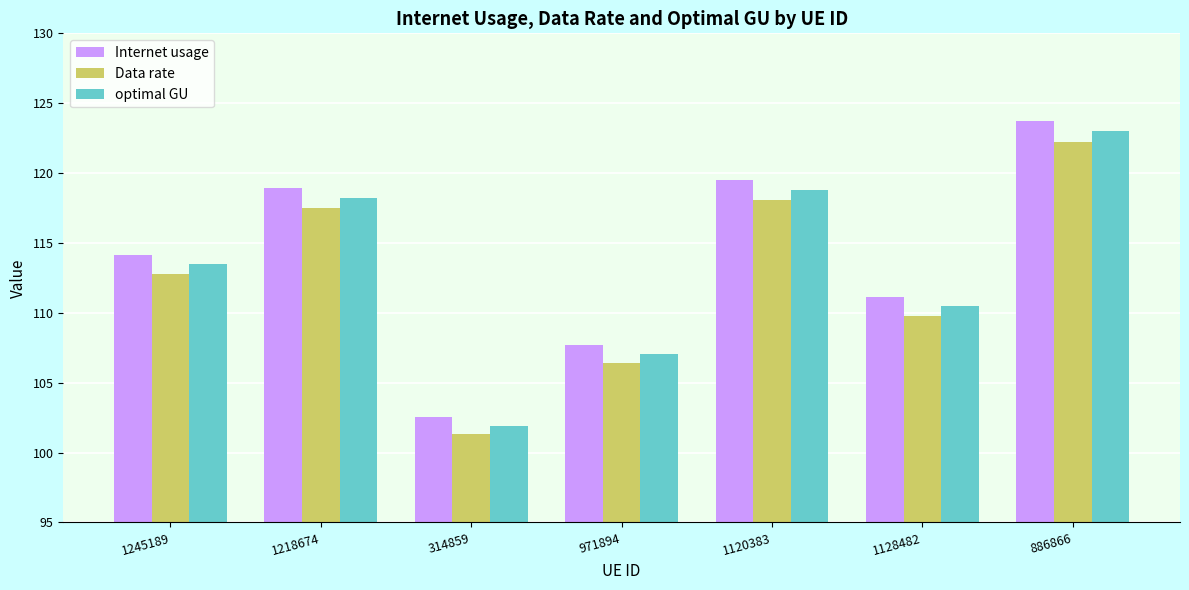

What is the smallest value displayed?

101.3